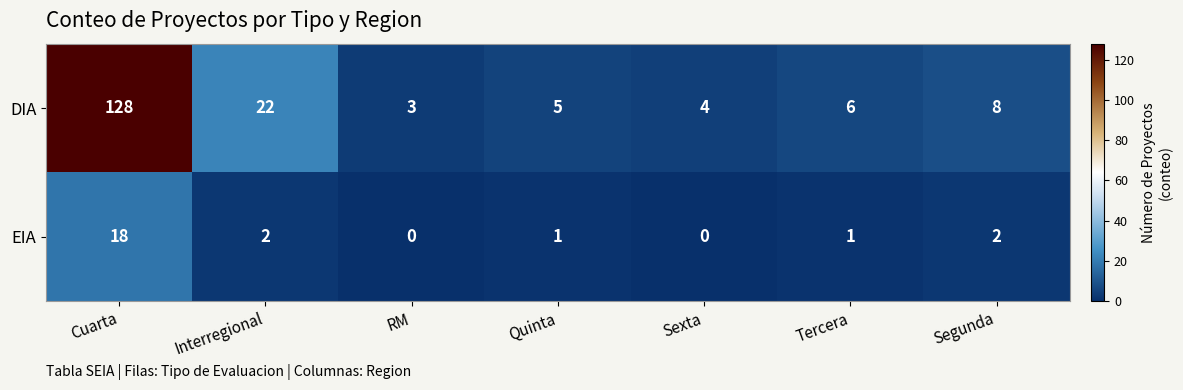

What is the maximum value shown in the chart?

128